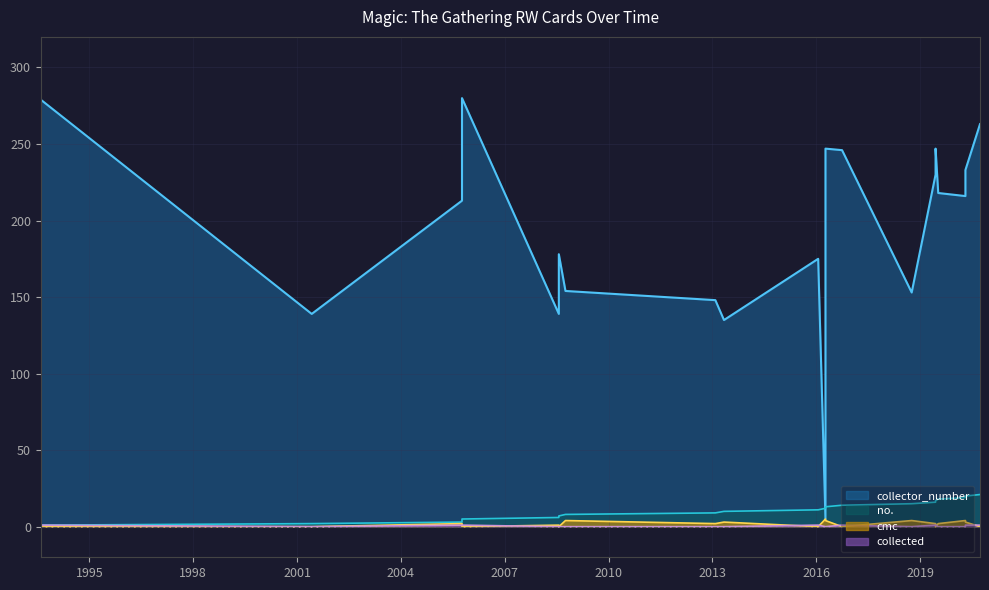

What is the label of the 8th point from the left?

2008-10-03